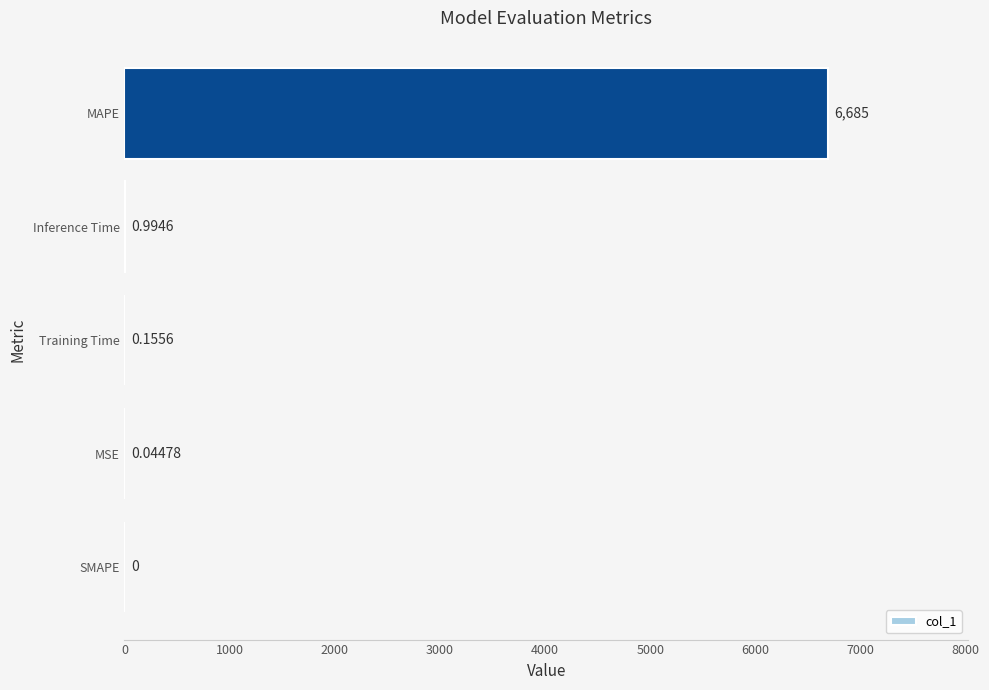

Where is the data nearest to the value 3342?

Inference Time